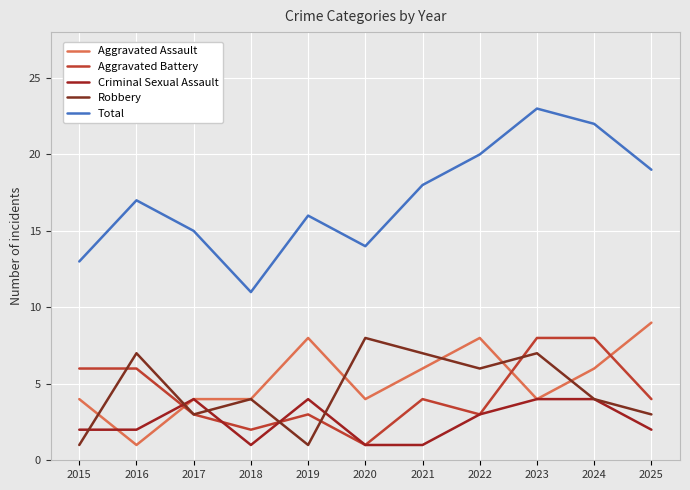

What is the approximate value of Robbery at 2021?

7